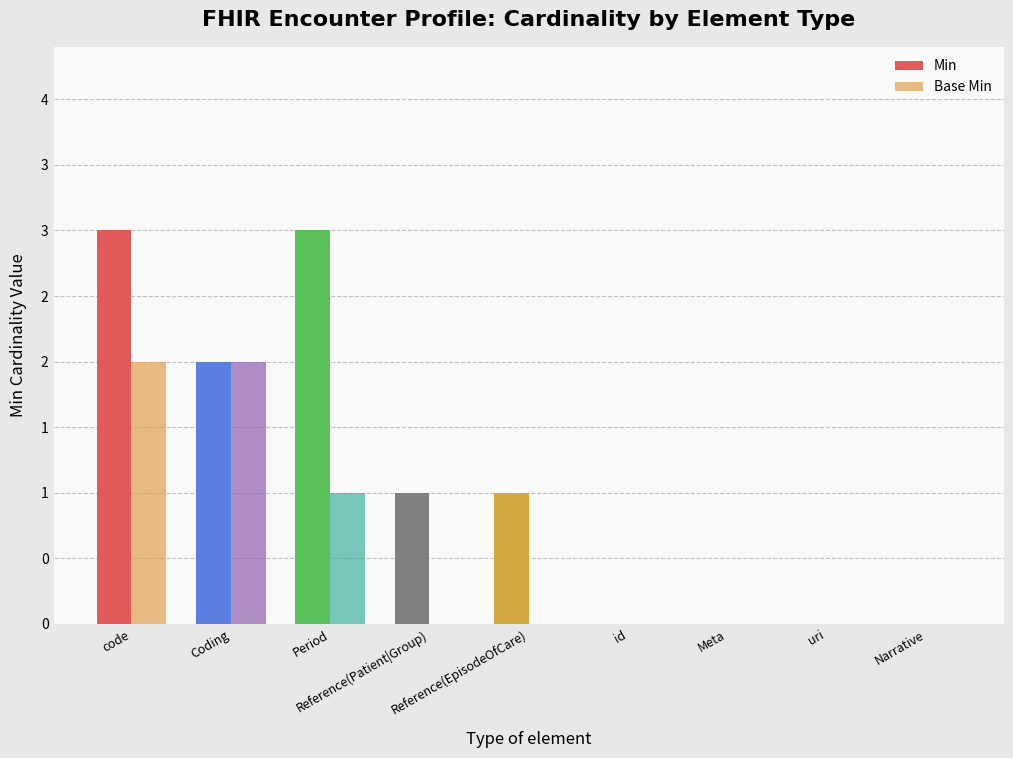

Reading right to left, extract all data points from this chart.

Min: Narrative=0	uri=0	Meta=0	id=0	Reference(EpisodeOfCare)=1	Reference(Patient|Group)=1	Period=3	Coding=2	code=3
Base Min: Narrative=0	uri=0	Meta=0	id=0	Reference(EpisodeOfCare)=0	Reference(Patient|Group)=0	Period=1	Coding=2	code=2